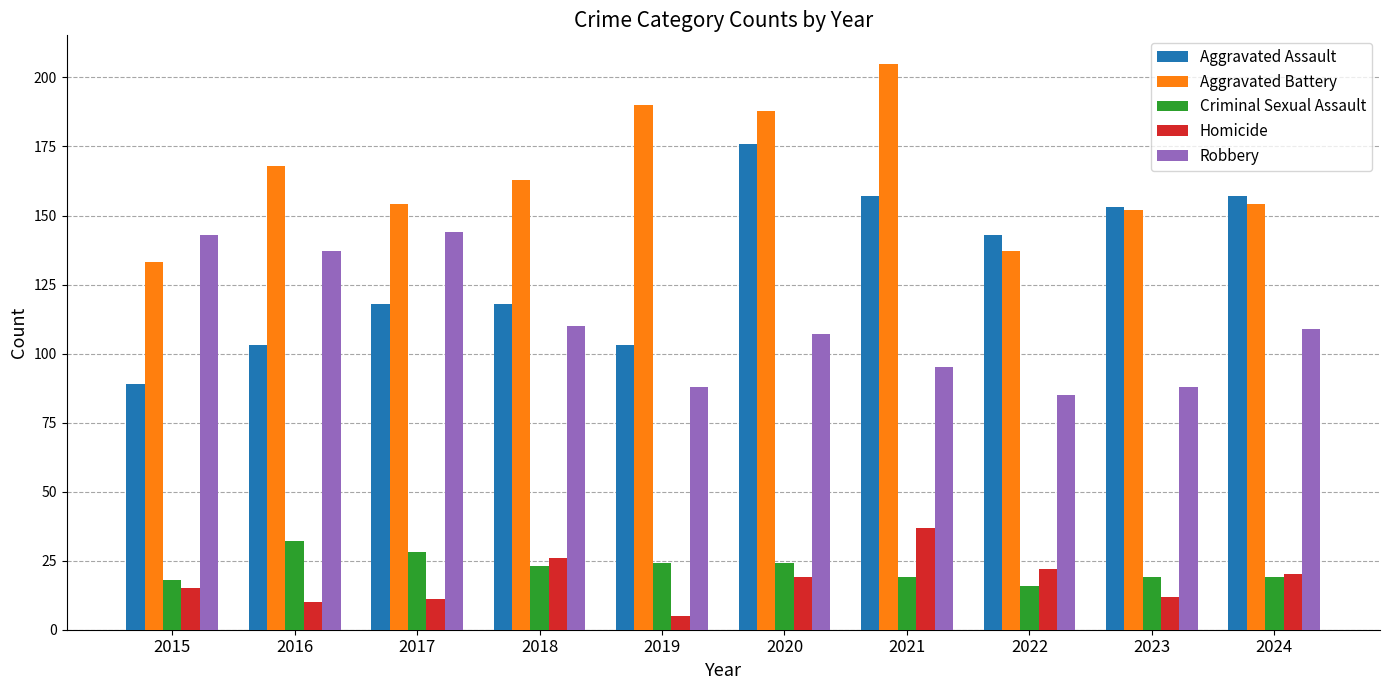

List the series in order of their peak value, lowest first.

Criminal Sexual Assault, Homicide, Robbery, Aggravated Assault, Aggravated Battery